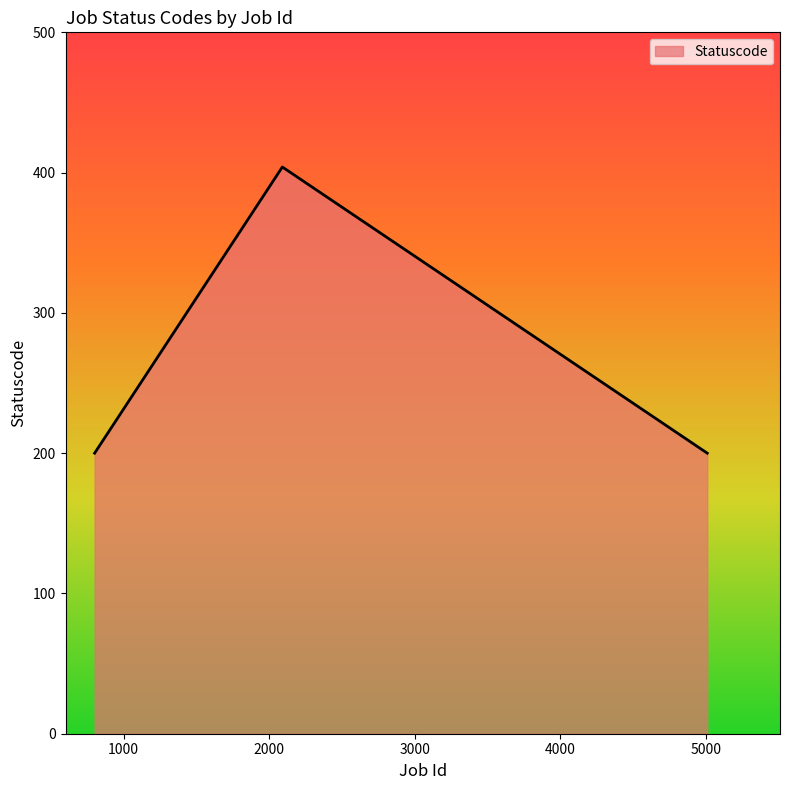

What is the greatest value displayed?

404